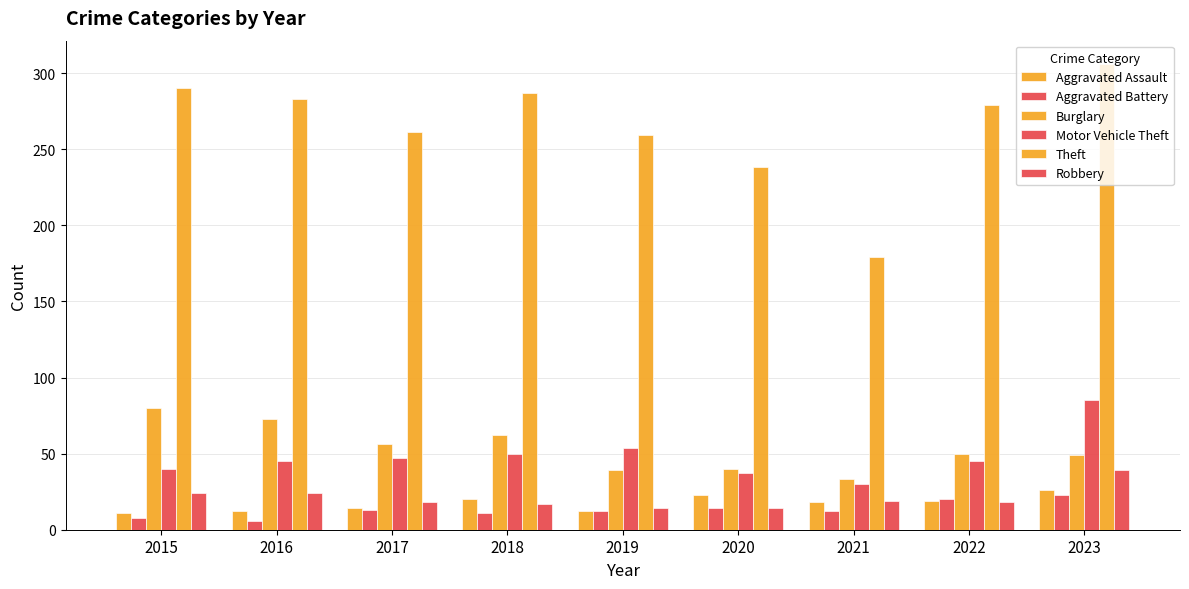

How many bars are there in total?

54